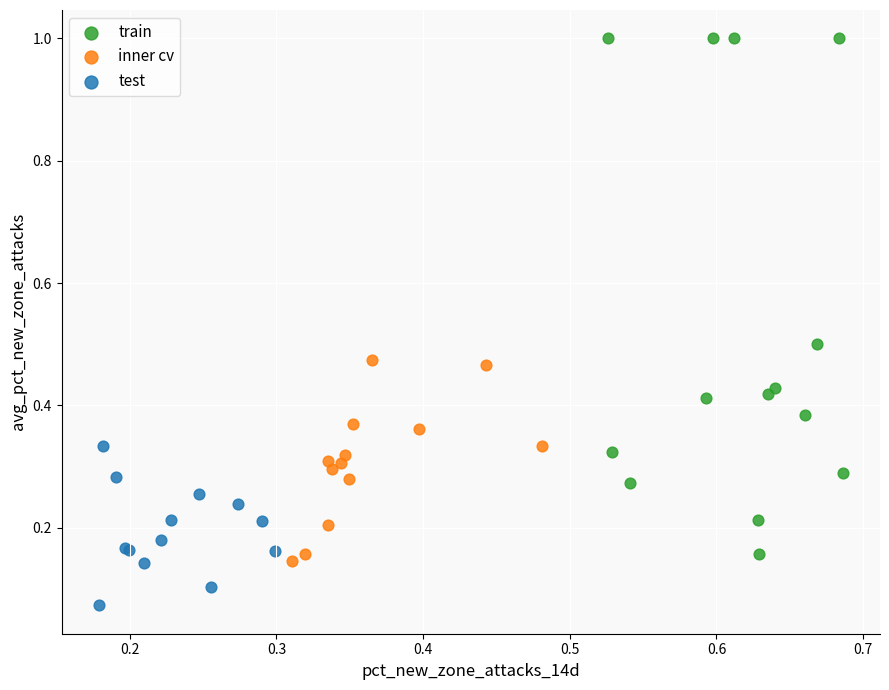

Which series reaches the minimum Y coordinate?

test